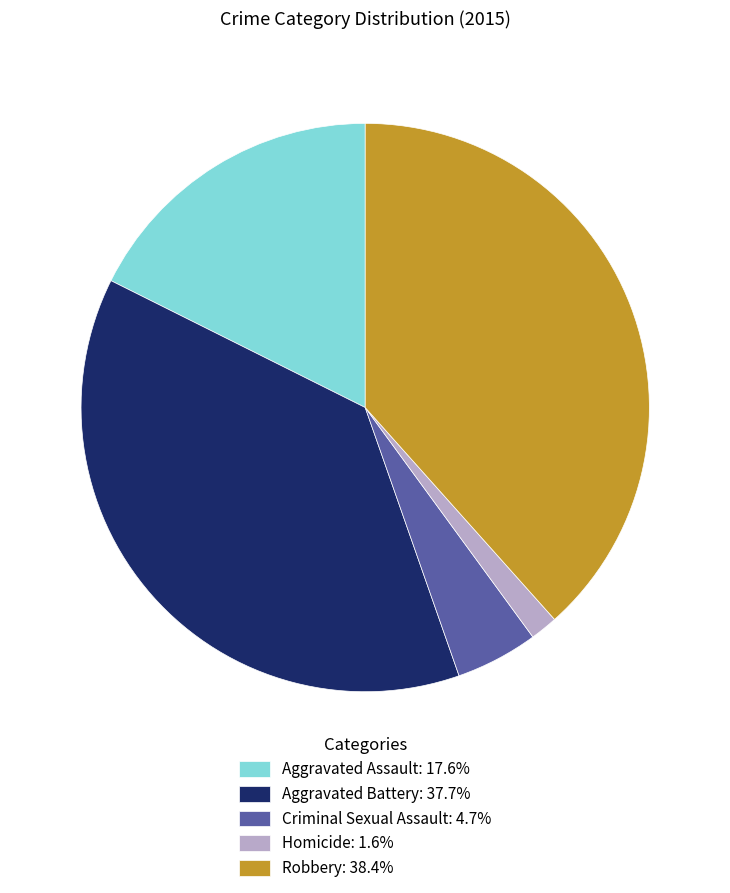

Is Aggravated Battery: 37.7% the majority of the pie?

No